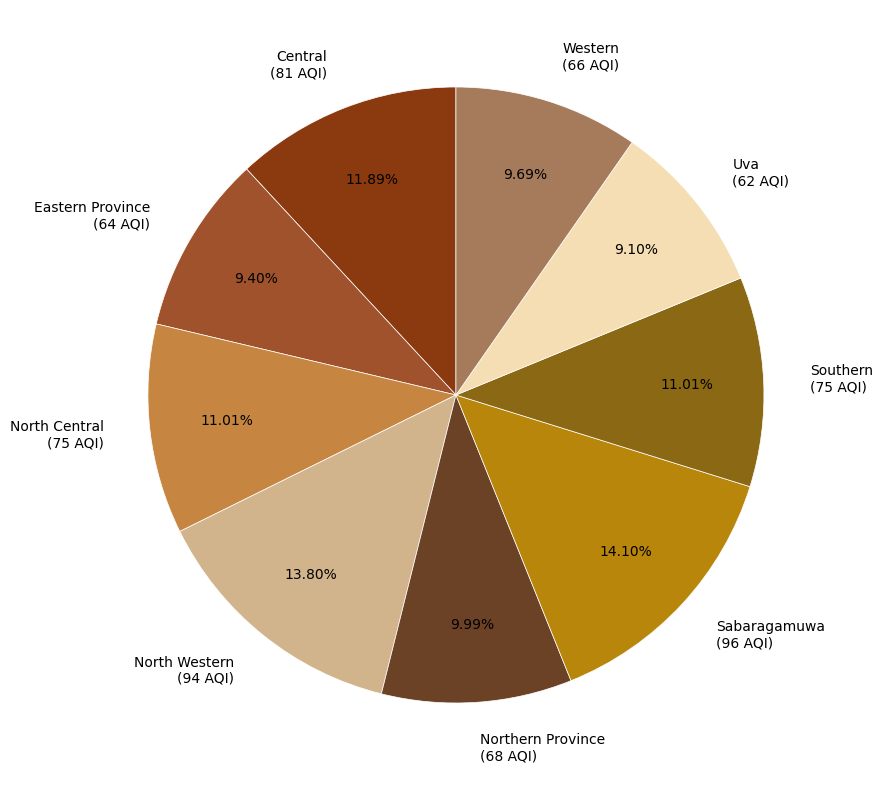

Which has a higher value, Central or Sabaragamuwa?

Sabaragamuwa